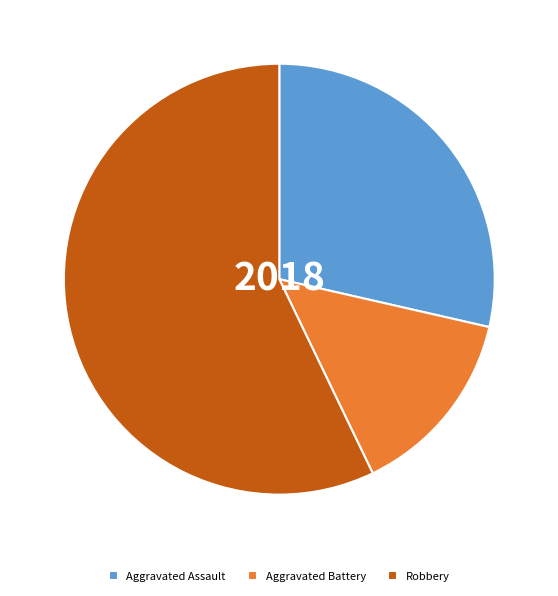

Rank the categories by value from lowest to highest.

Aggravated Battery, Aggravated Assault, Robbery